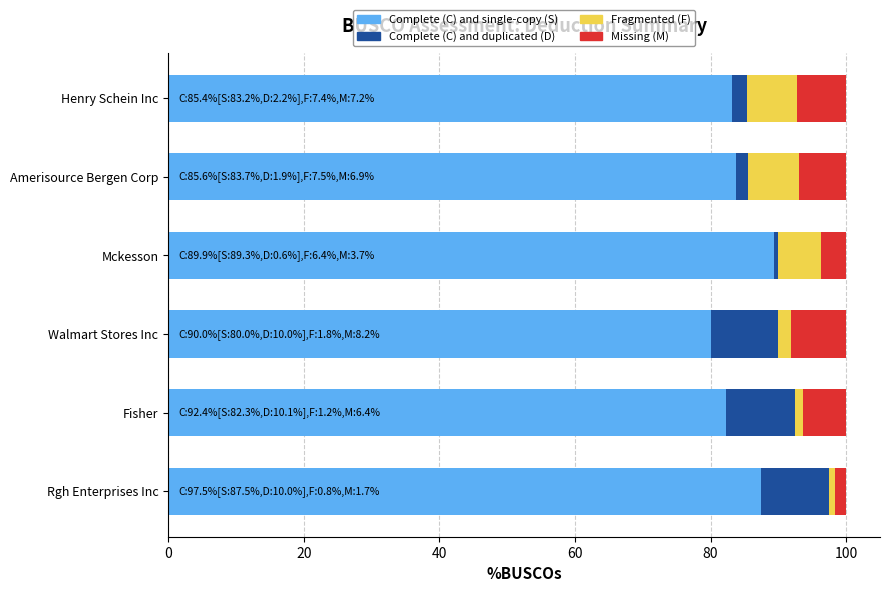

What is the highest value of the Complete (C) and single-copy (S) series?

89.3